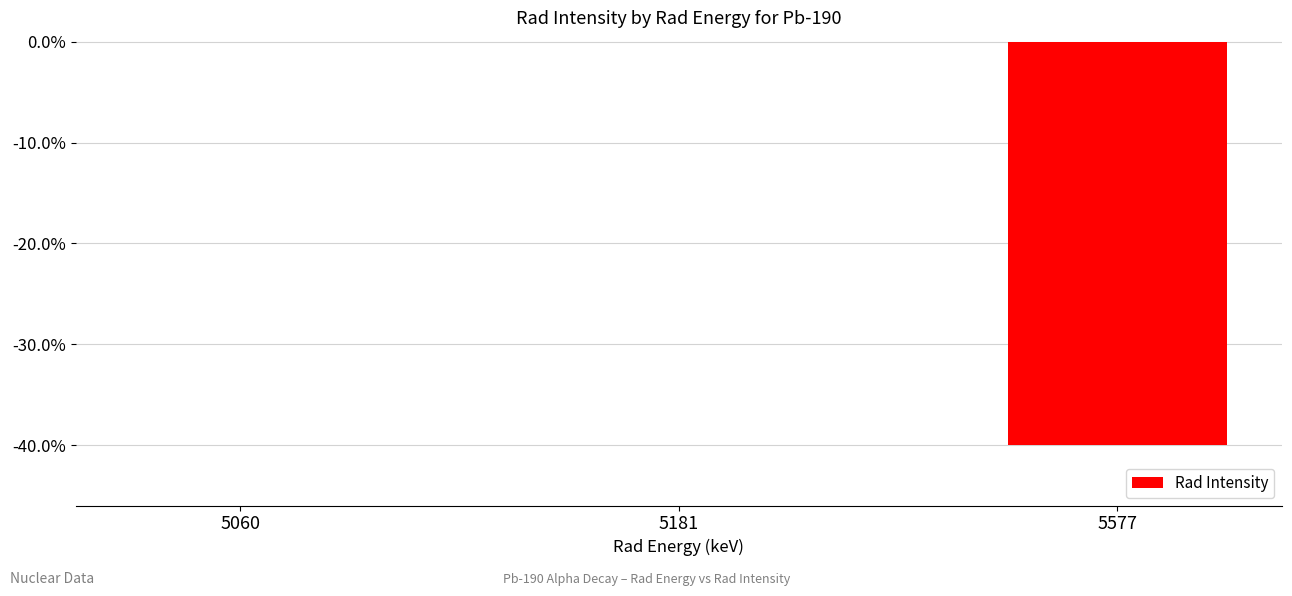

What is the value of the 3rd bar from the left?

-0.4